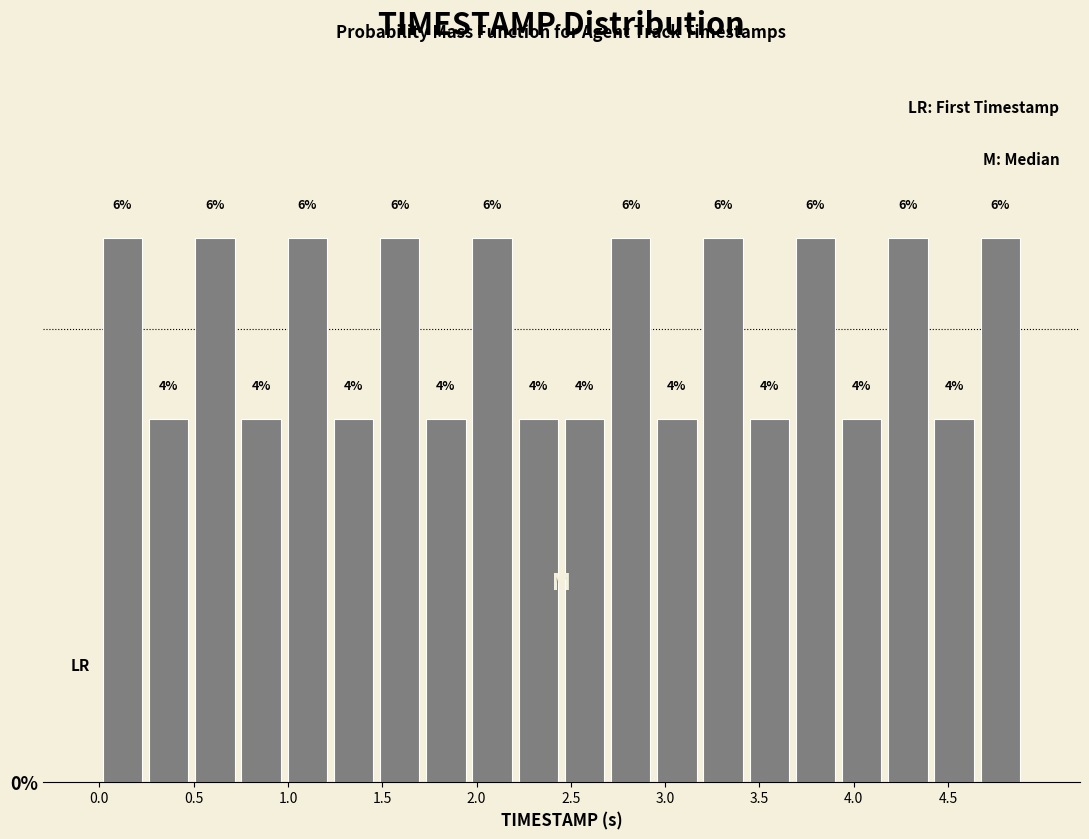

Reading left to right, transcribe this chart: for each bar, give the range it covers on the x-axis and its height. The bar edges are not printed on the chart, so give them approximately, as read against the axis.

0.000 to 0.245: 6
0.245 to 0.490: 4
0.490 to 0.735: 6
0.735 to 0.980: 4
0.980 to 1.225: 6
1.225 to 1.470: 4
1.470 to 1.715: 6
1.715 to 1.960: 4
1.960 to 2.205: 6
2.205 to 2.450: 4
2.450 to 2.695: 4
2.695 to 2.940: 6
2.940 to 3.185: 4
3.185 to 3.430: 6
3.430 to 3.675: 4
3.675 to 3.920: 6
3.920 to 4.165: 4
4.165 to 4.410: 6
4.410 to 4.655: 4
4.655 to 4.900: 6